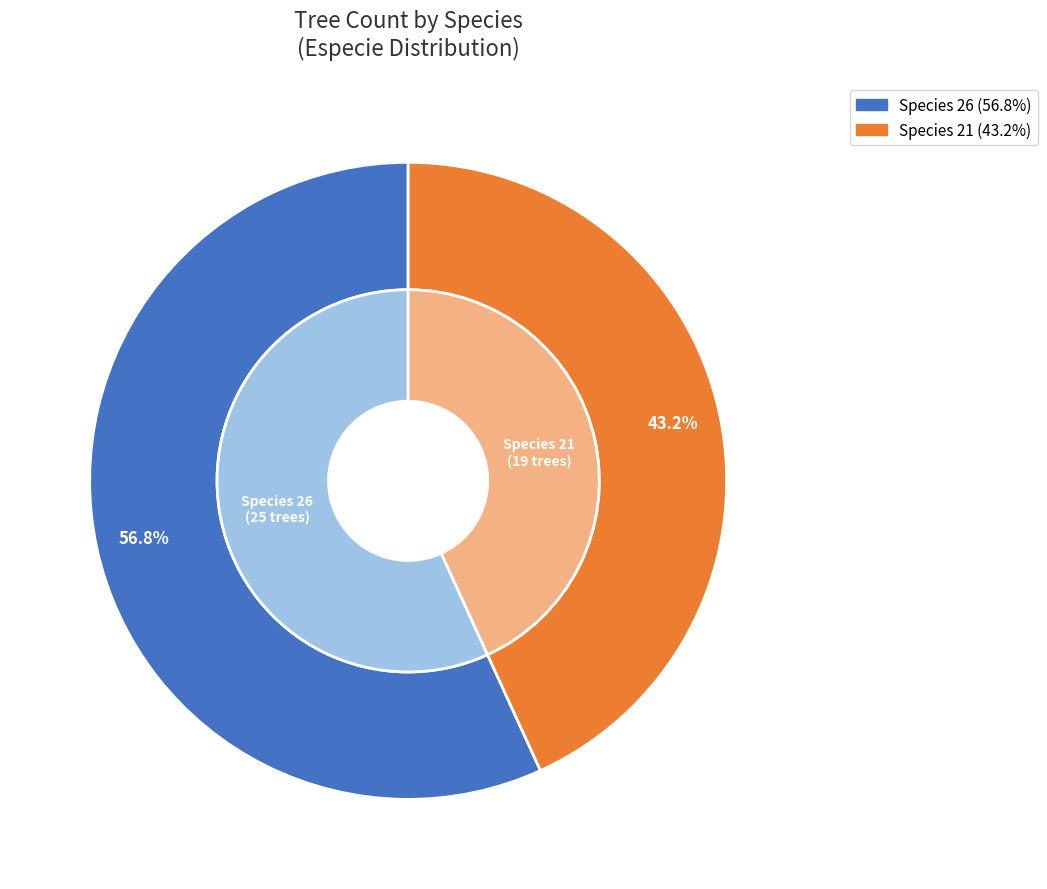

To the nearest percent, what is the combined percentage of especie_21 and especie_26?

100%